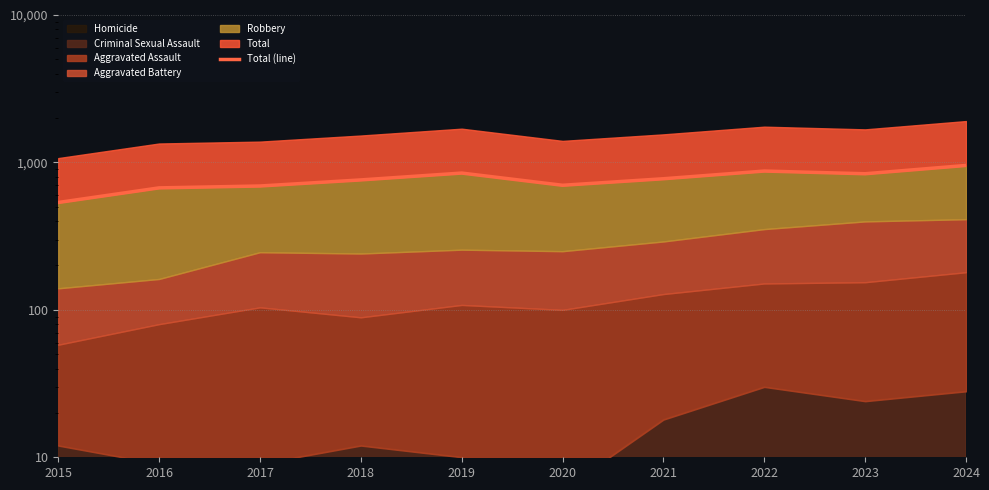

What is the change in value from 2021 to 2022?

+99